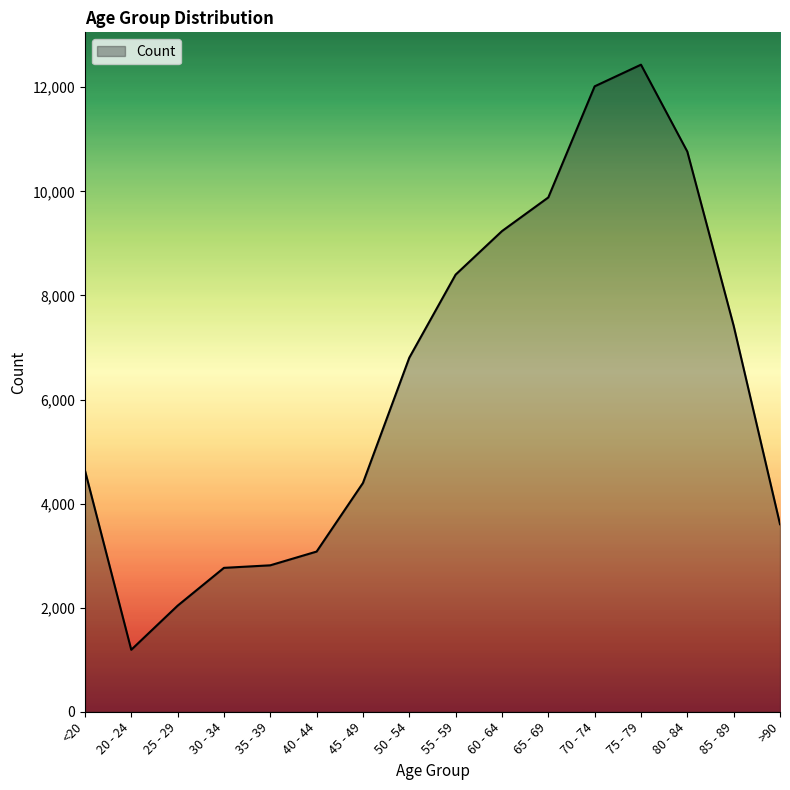

Is it true that the value at 75 - 79 is 4580?

False